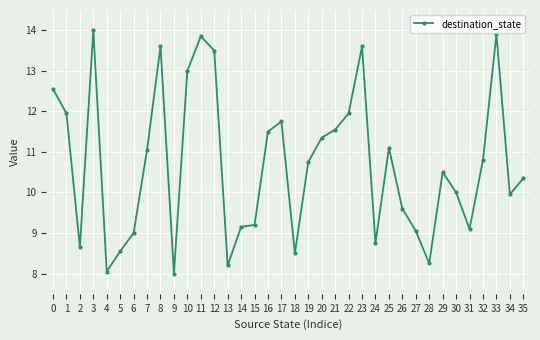

Between 10 and 22, which is larger?

10